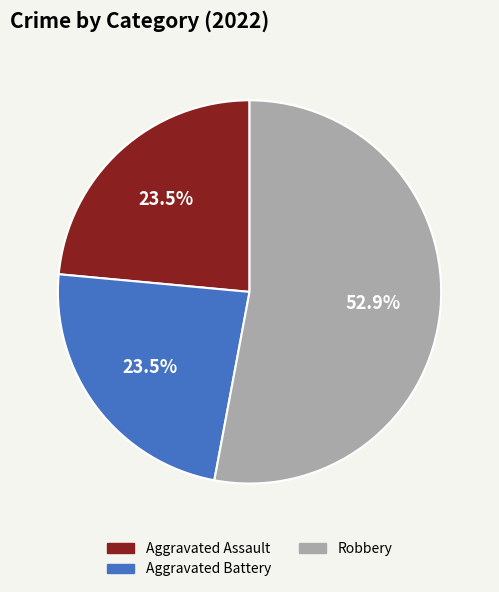

How much of the chart is everything except Aggravated Battery?

76.5%